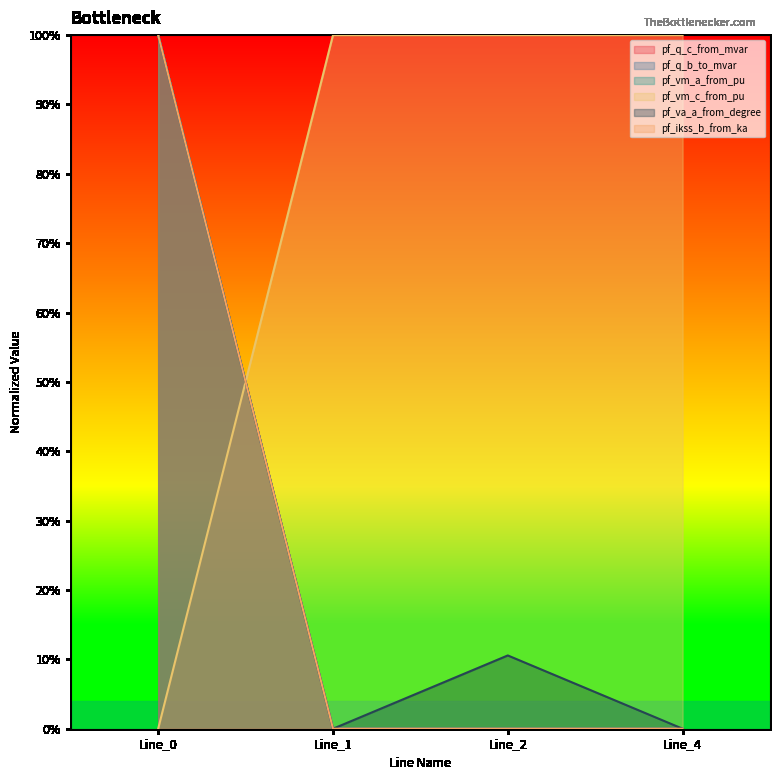

At which label is pf_vm_a_from_pu closest to 0?

Line_2